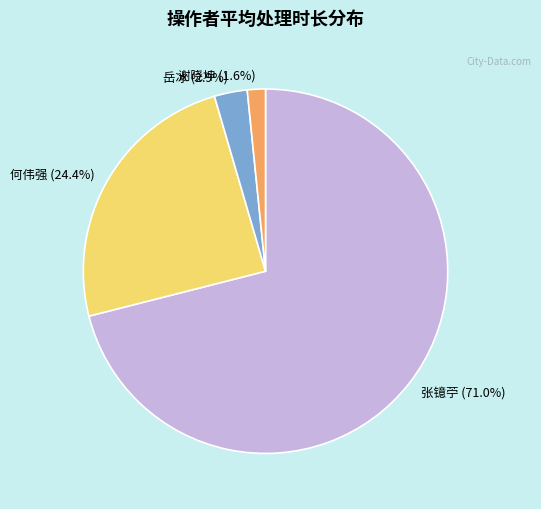

True or false: 谢晓坤 accounts for 2% of the total.

True